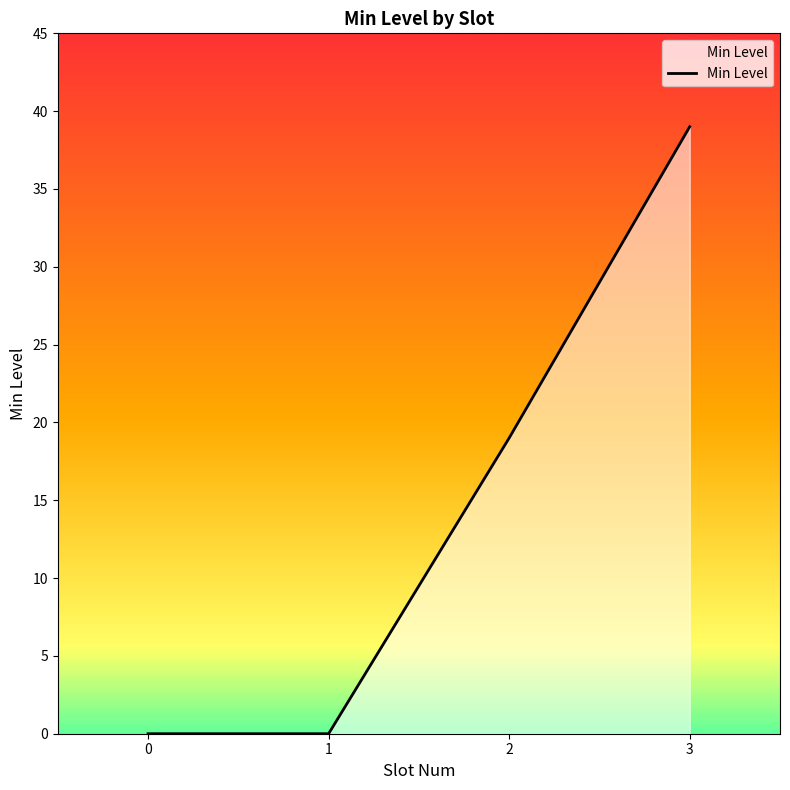

What is the greatest value displayed?

39